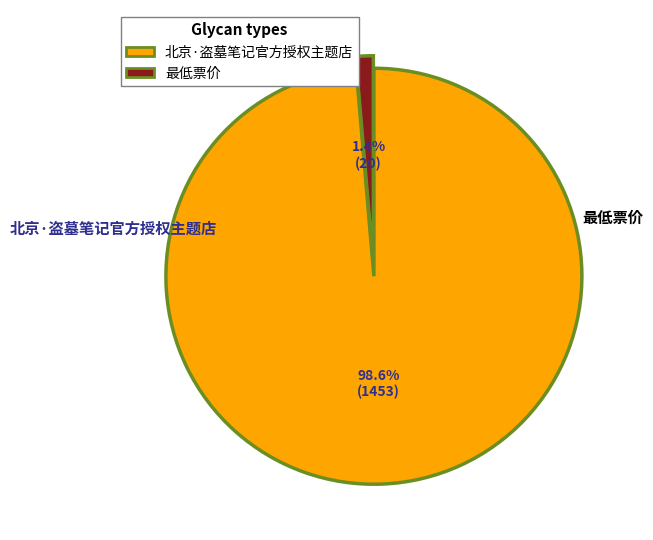

Combined, do 北京·盗墓笔记官方授权主题店 and 最低票价 account for over 50%?

Yes